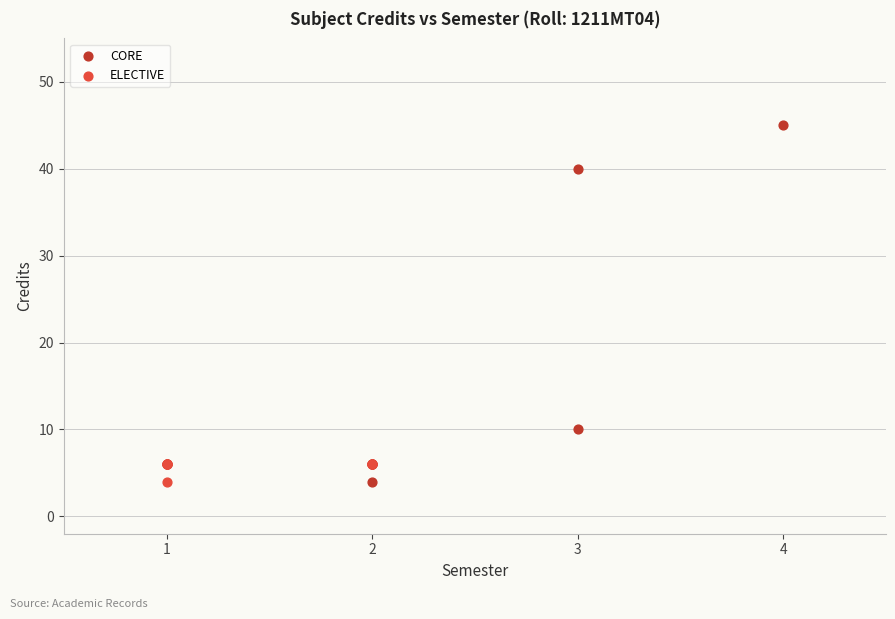

Which series reaches the maximum Y coordinate?

CORE